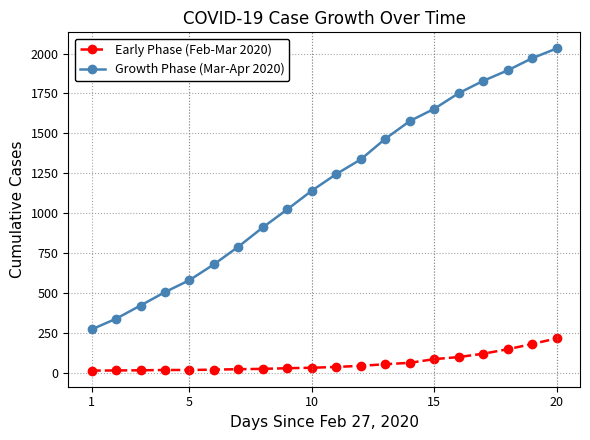

Which series has the widest spread of values?

Growth Phase (Mar-Apr 2020)